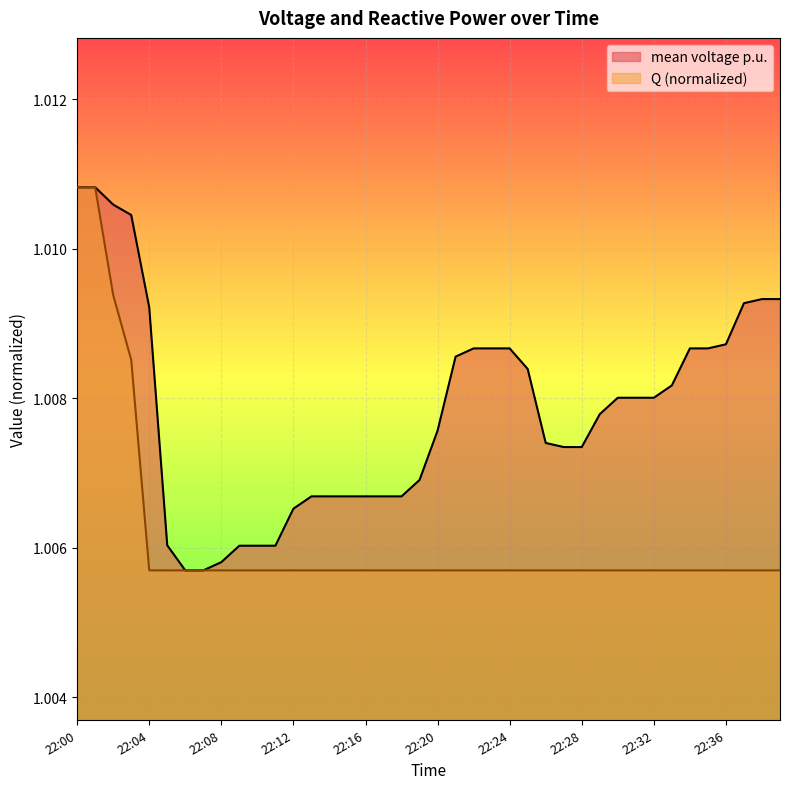

Read the mean voltage p.u. value at 22:01.

1.0